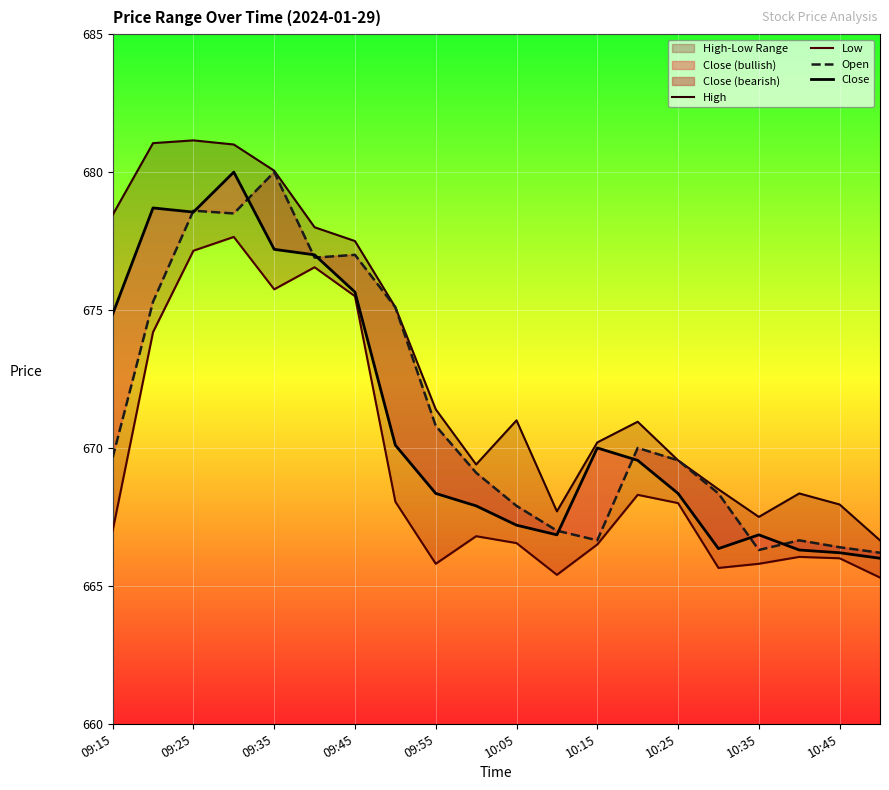

What is the highest value of the Close series?

680.0